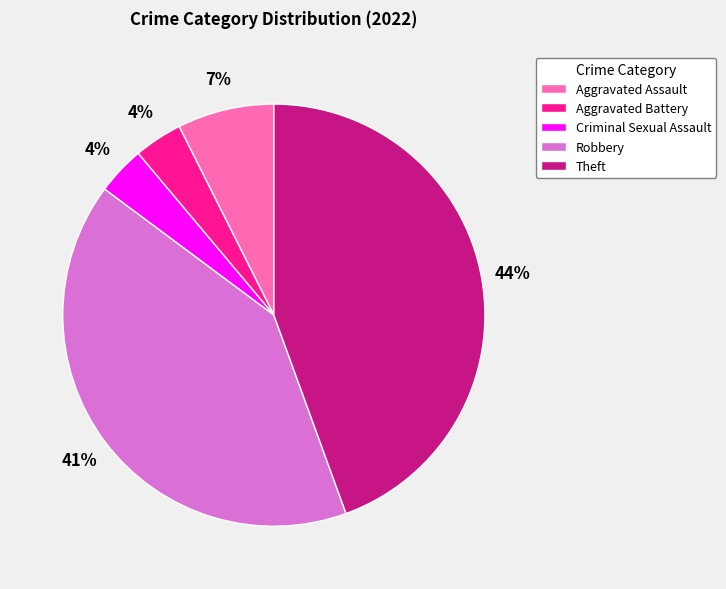

Approximately how many times larger is the value at Robbery compared to Theft?

0.9